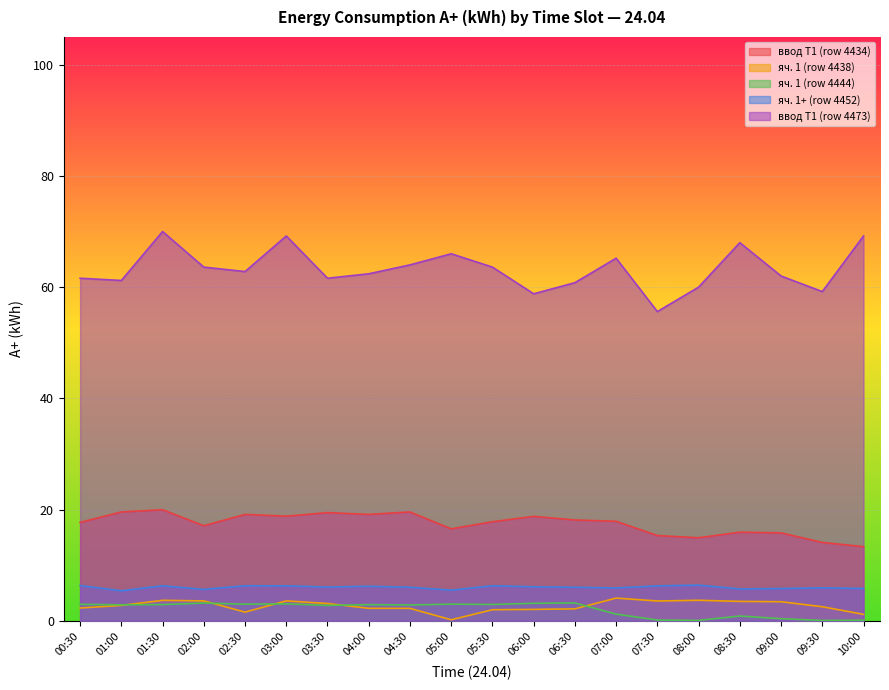

Reading left to right, extract all data points from this chart.

ввод Т1 (row 4434): 00:30=17.7	01:00=19.6	01:30=20.0	02:00=17.1	02:30=19.1	03:00=18.8	03:30=19.4	04:00=19.1	04:30=19.6	05:00=16.5	05:30=17.8	06:00=18.8	06:30=18.1	07:00=17.9	07:30=15.3	08:00=14.9	08:30=15.9	09:00=15.8	09:30=14.1	10:00=13.3
яч. 1 (row 4438): 00:30=2.3	01:00=2.7	01:30=3.7	02:00=3.6	02:30=1.5	03:00=3.6	03:30=3.1	04:00=2.2	04:30=2.2	05:00=0.2	05:30=2.0	06:00=2.0	06:30=2.1	07:00=4.1	07:30=3.5	08:00=3.7	08:30=3.5	09:00=3.4	09:30=2.5	10:00=1.1
яч. 1 (row 4444): 00:30=3.0	01:00=2.9	01:30=2.9	02:00=3.2	02:30=3.0	03:00=3.0	03:30=2.7	04:00=2.9	04:30=2.8	05:00=3.0	05:30=2.9	06:00=3.1	06:30=3.2	07:00=1.2	07:30=0.1	08:00=0.1	08:30=0.8	09:00=0.4	09:30=0.0	10:00=0.1
яч. 1+ (row 4452): 00:30=6.3	01:00=5.4	01:30=6.3	02:00=5.6	02:30=6.3	03:00=6.3	03:30=6.1	04:00=6.2	04:30=6.0	05:00=5.5	05:30=6.3	06:00=6.1	06:30=6.0	07:00=5.9	07:30=6.3	08:00=6.4	08:30=5.7	09:00=5.8	09:30=5.9	10:00=5.8
ввод Т1 (row 4473): 00:30=61.6	01:00=61.2	01:30=70.0	02:00=63.6	02:30=62.8	03:00=69.2	03:30=61.6	04:00=62.4	04:30=64.0	05:00=66.0	05:30=63.6	06:00=58.8	06:30=60.8	07:00=65.2	07:30=55.6	08:00=60.0	08:30=68.0	09:00=62.0	09:30=59.2	10:00=69.2